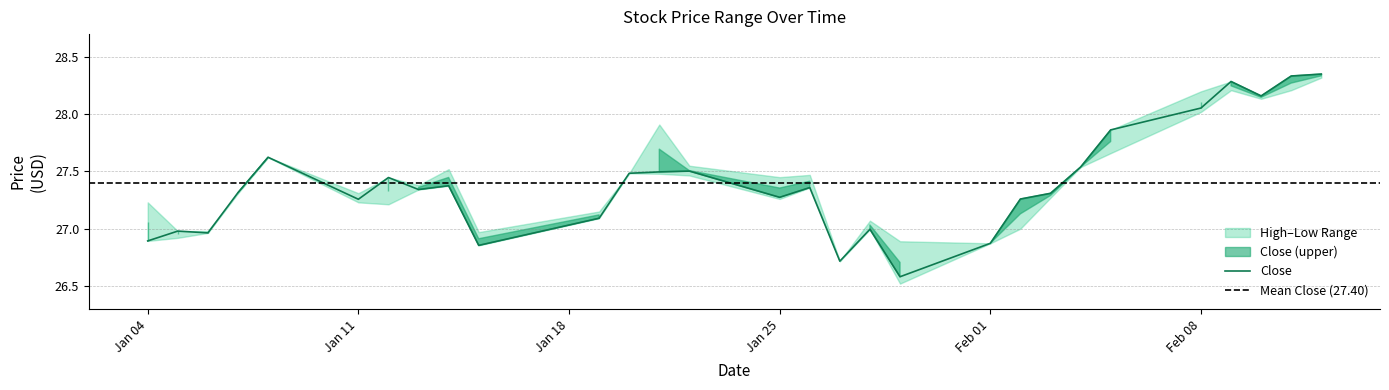

What is the sum of the Low values at 2021-01-14 and 2021-02-04?

54.9